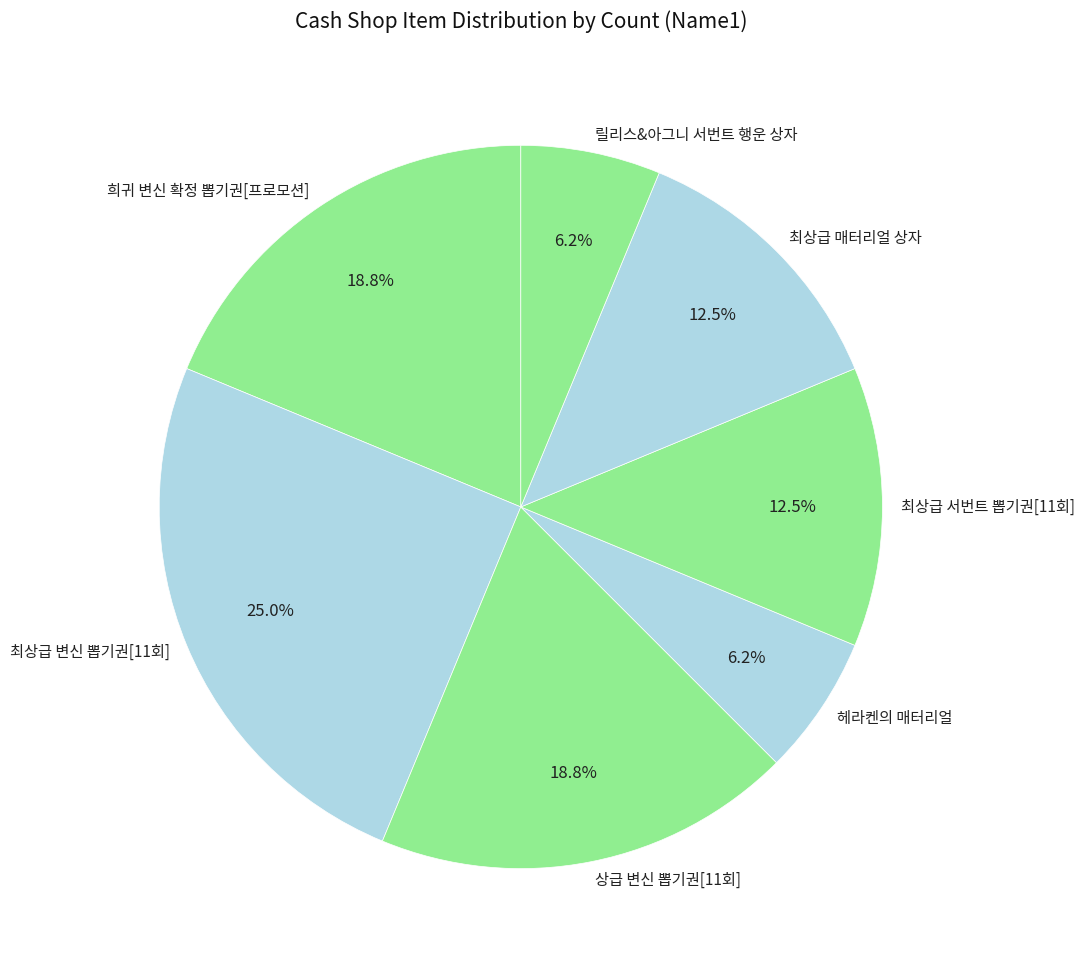

Which has a higher value, 최상급 서번트 뽑기권[11회] or 최상급 변신 뽑기권[11회]?

최상급 변신 뽑기권[11회]